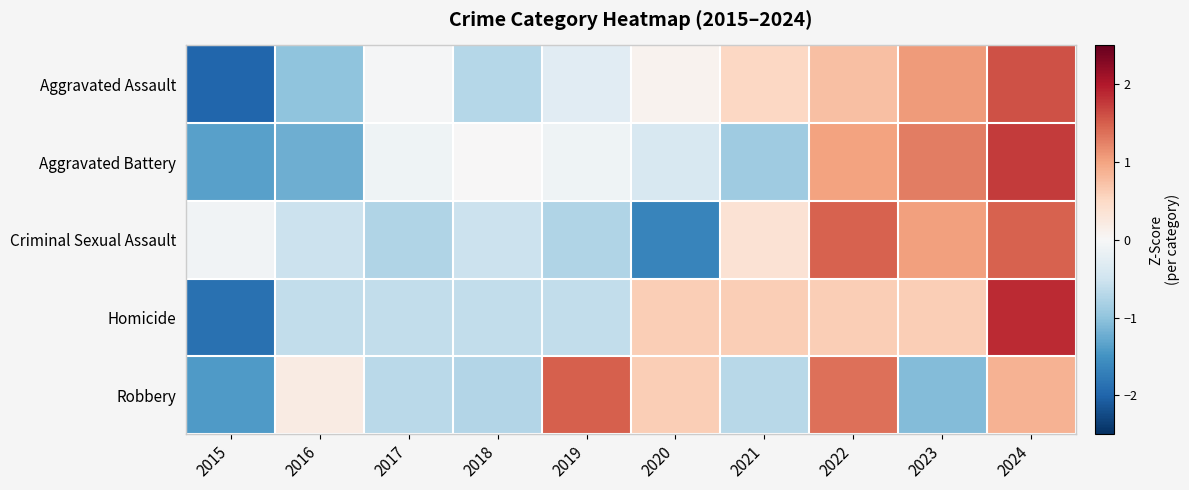

At which category does the chart reach its minimum across all series?

2015